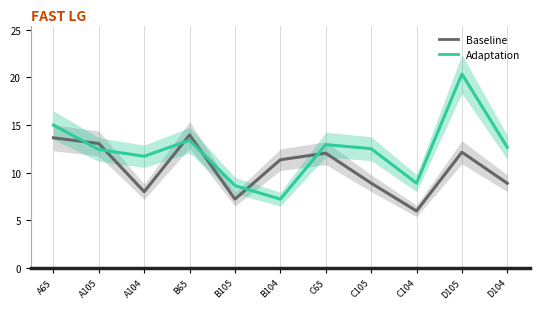

How many data points in Baseline are above 11?

6